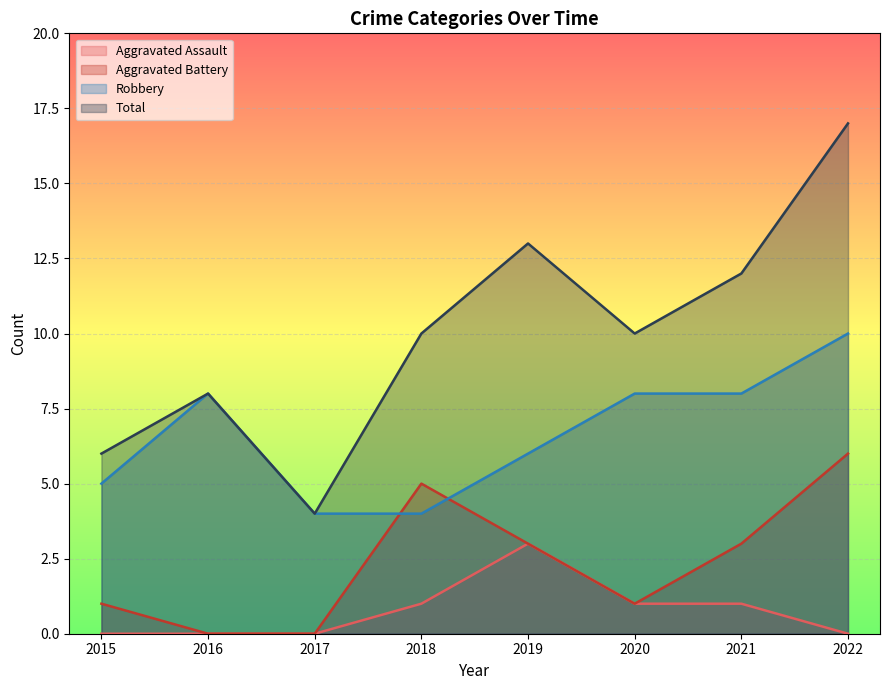

Reading left to right, what are all the values shown in this chart?

Aggravated Assault: 2015=0	2016=0	2017=0	2018=1	2019=3	2020=1	2021=1	2022=0
Aggravated Battery: 2015=1	2016=0	2017=0	2018=5	2019=3	2020=1	2021=3	2022=6
Robbery: 2015=5	2016=8	2017=4	2018=4	2019=6	2020=8	2021=8	2022=10
Total: 2015=6	2016=8	2017=4	2018=10	2019=13	2020=10	2021=12	2022=17